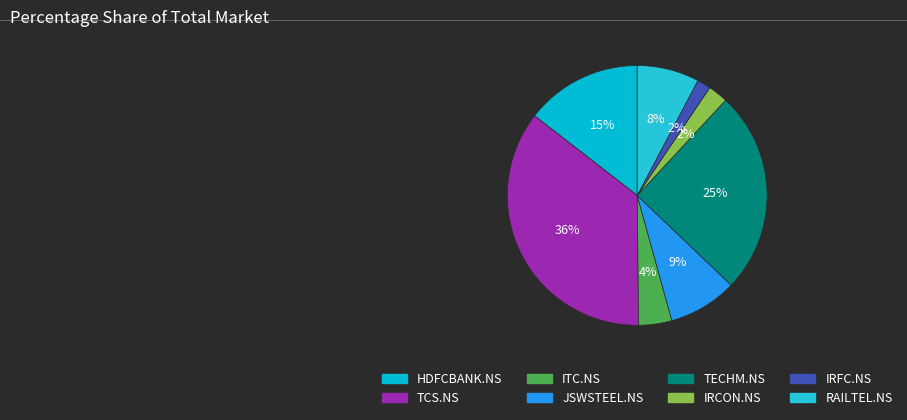

What portion of the pie excludes HDFCBANK.NS?

85.5%